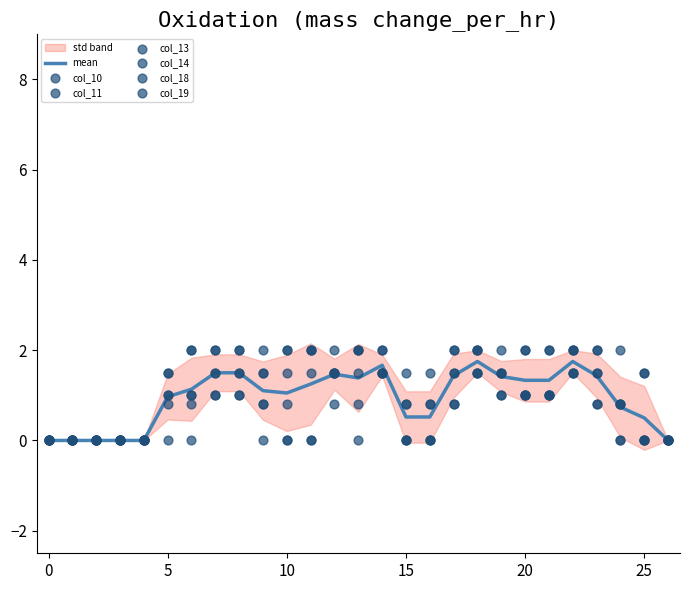

Which series contains the highest Y value?

col_11